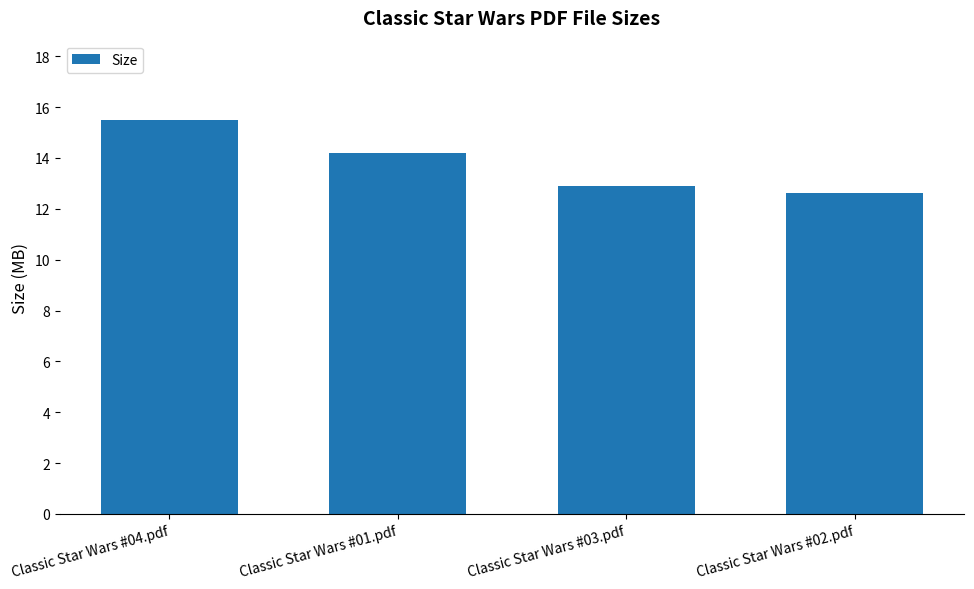

What is the change in value from Classic Star Wars #01.pdf to Classic Star Wars #02.pdf?

-1.6